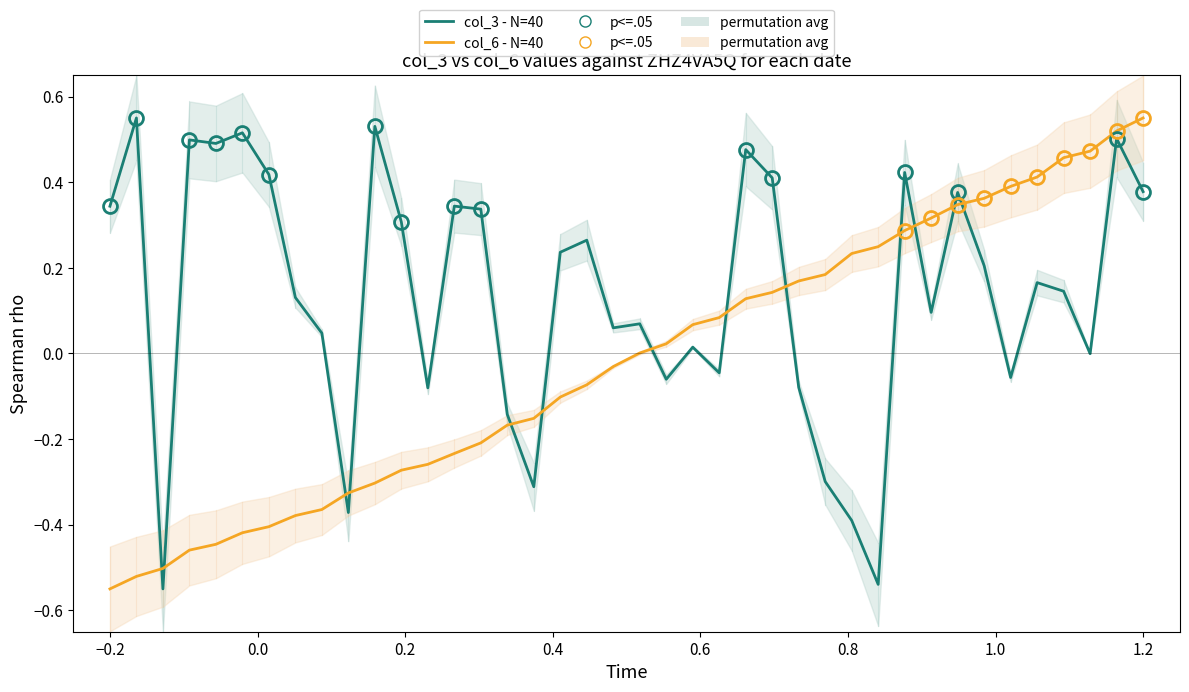

Is this an area chart (filled region under the line)?

No